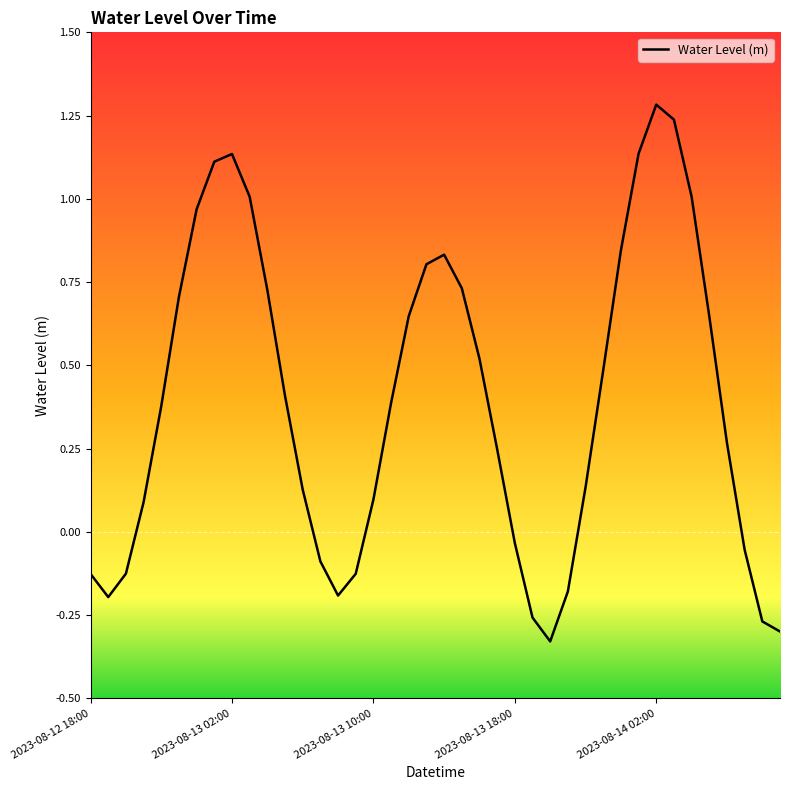

How many interior local valleys (lower than both neighbors) does the data have?

3